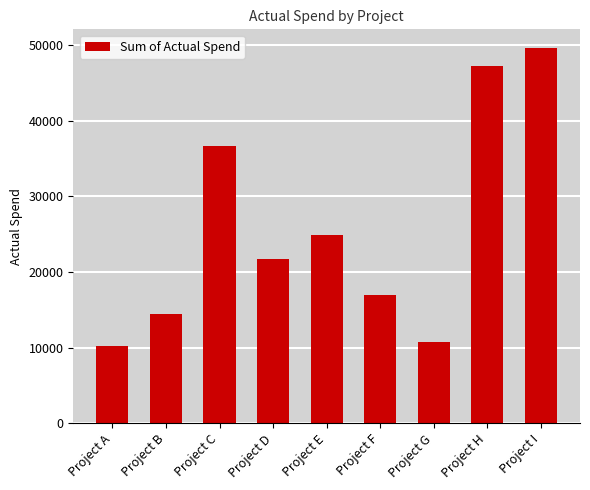

What is the smallest value displayed?

10169